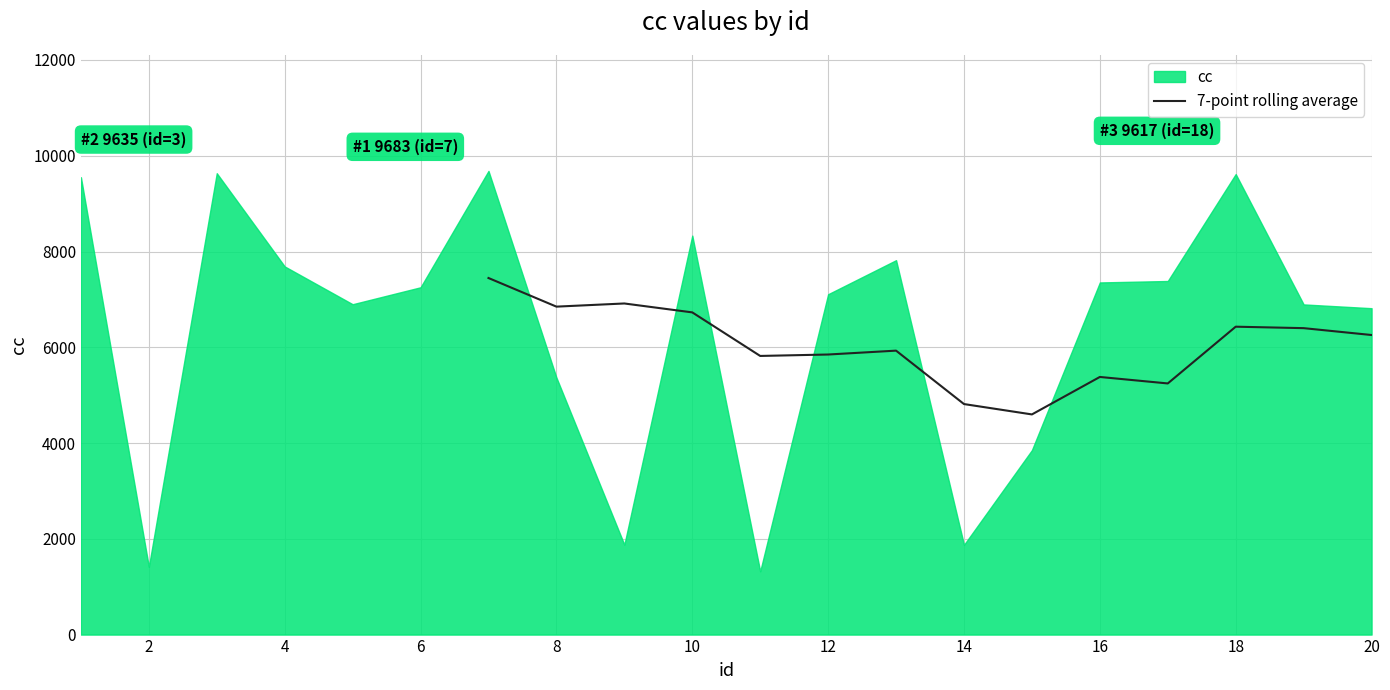

How many data points does each series have?

14